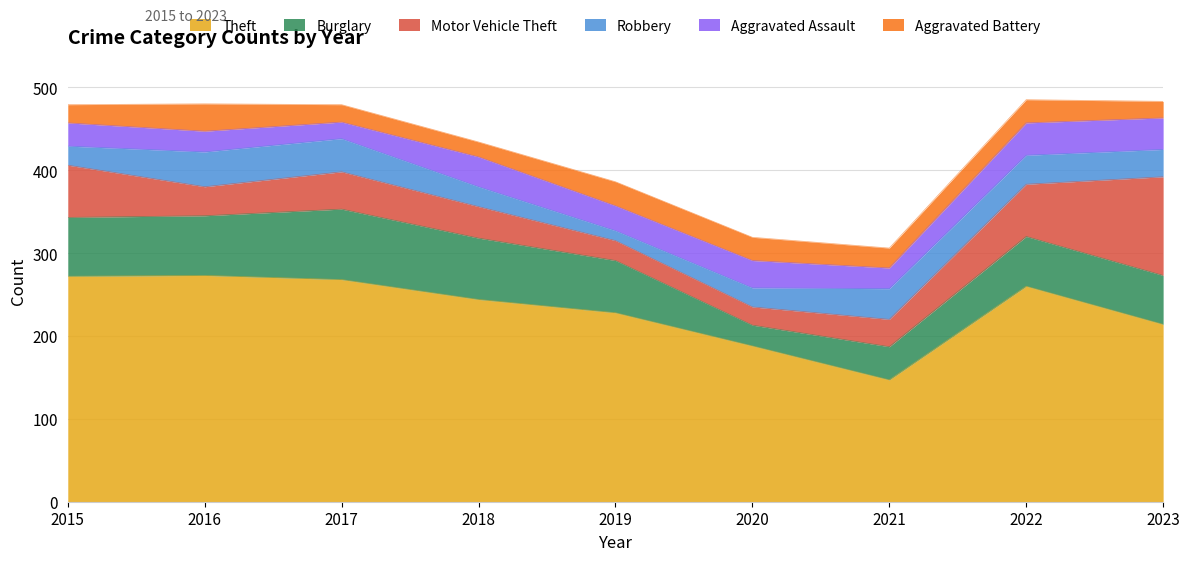

How many lines are shown in the chart?

6